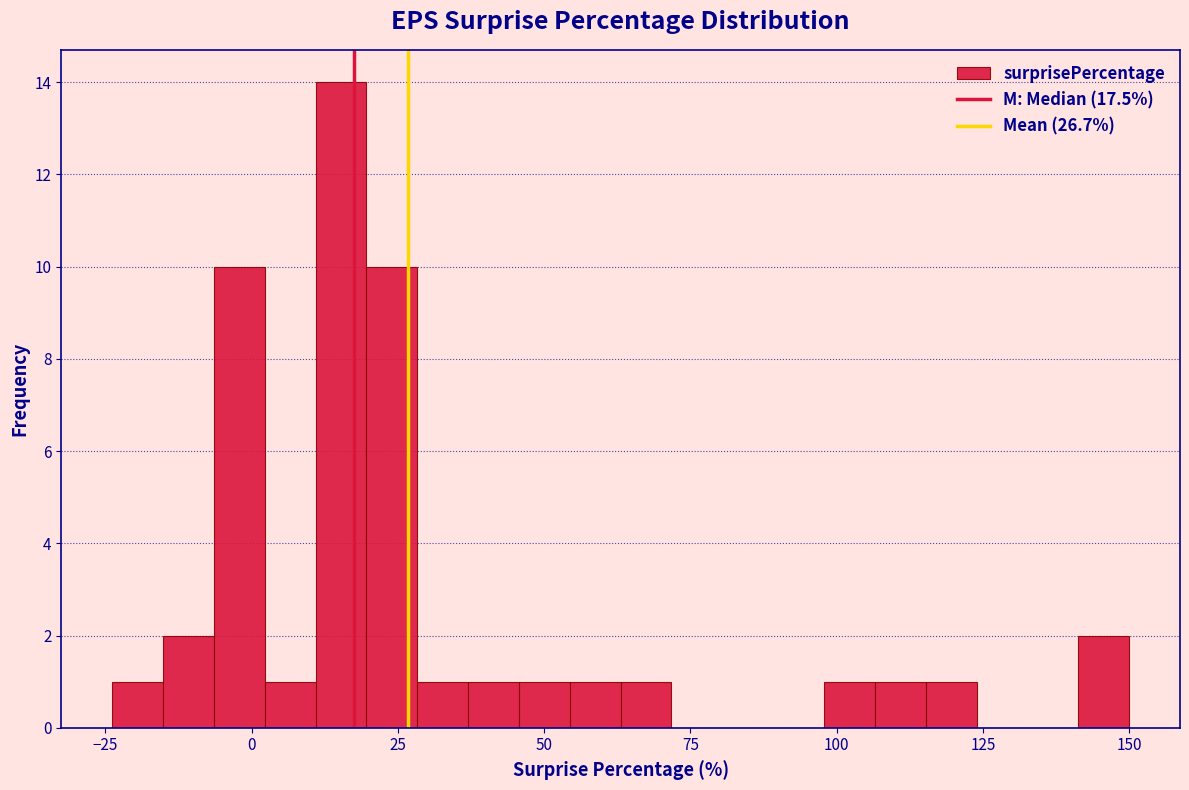

Around what value on the x-axis is the tallest bar? Give the approximate position of its centre, as read against the axis.

15